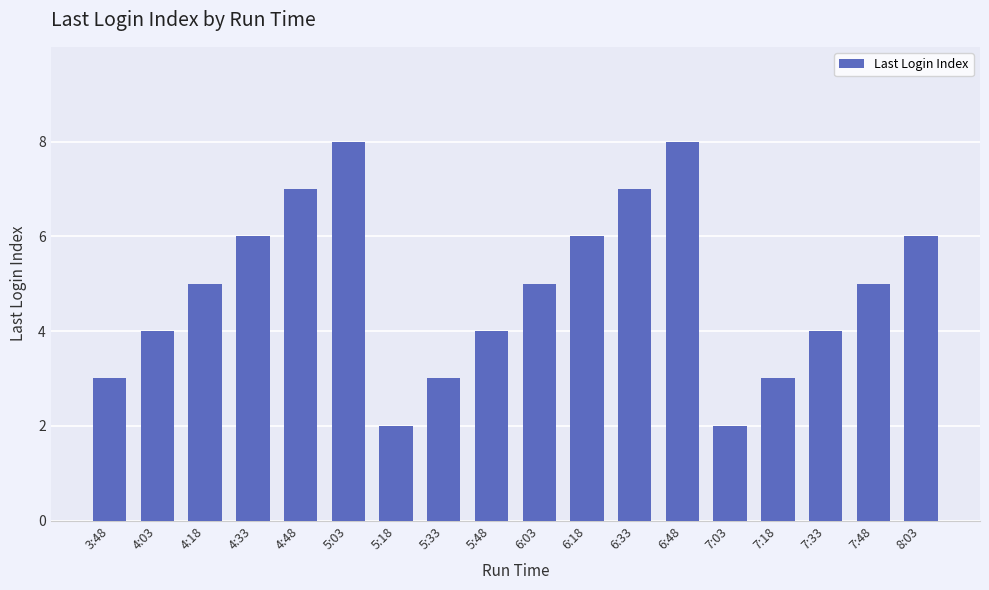

What is the label of the 2nd bar from the right?

7:48